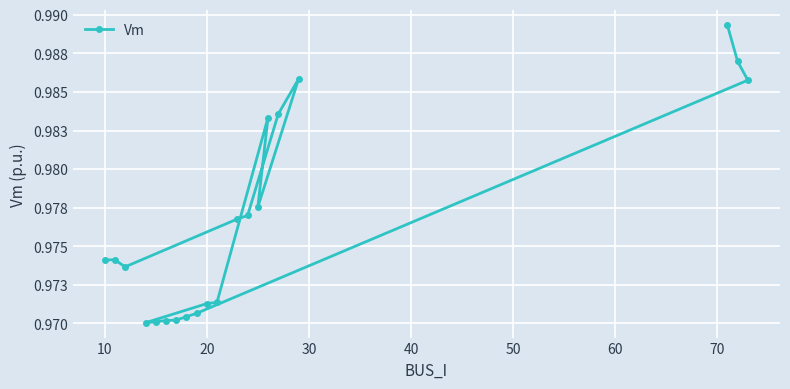

At which category does the data reach its first local peak?

10